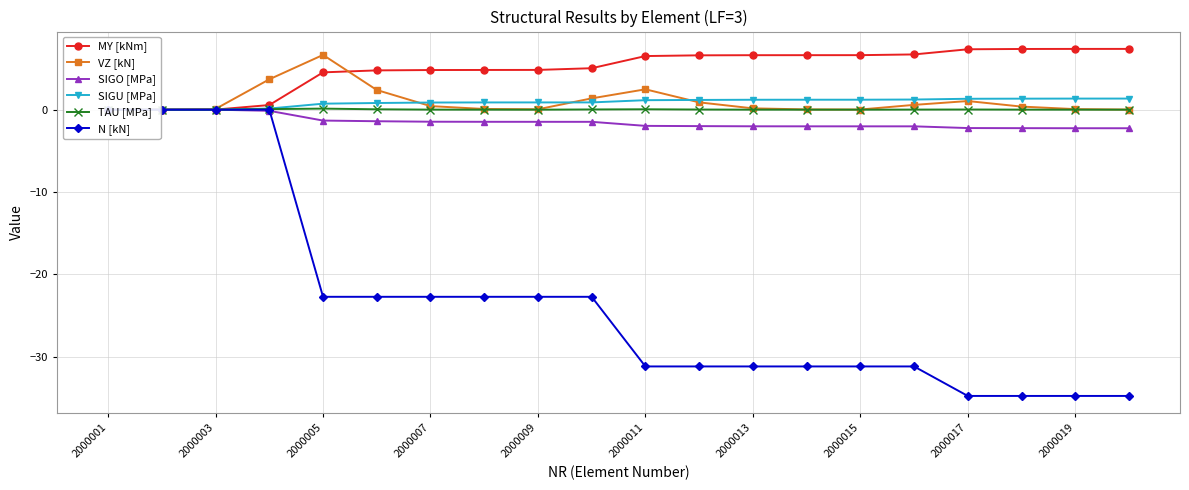

Read the N [kN] value at 2000009.

-22.7